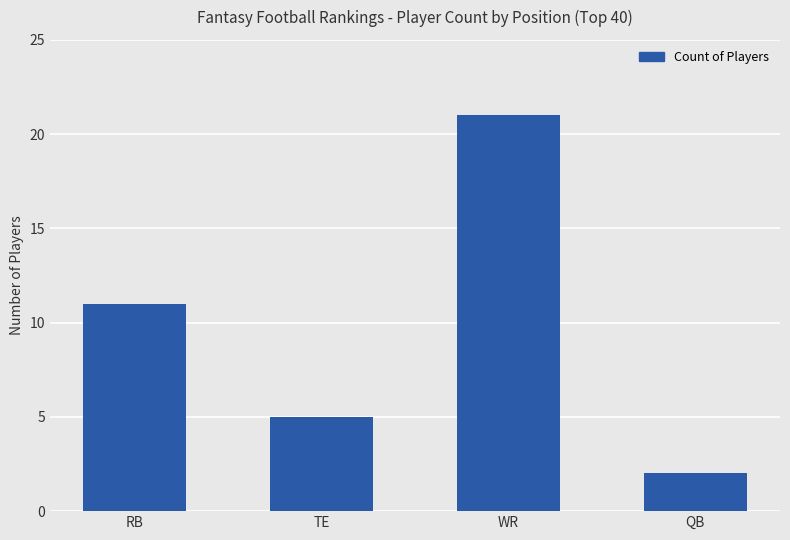

Reading left to right, what are all the values shown in this chart?

RB=11	TE=5	WR=21	QB=2